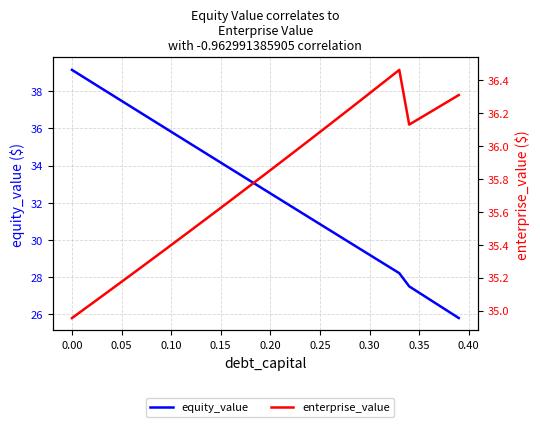

How many times do equity_value and enterprise_value cross each other?

1